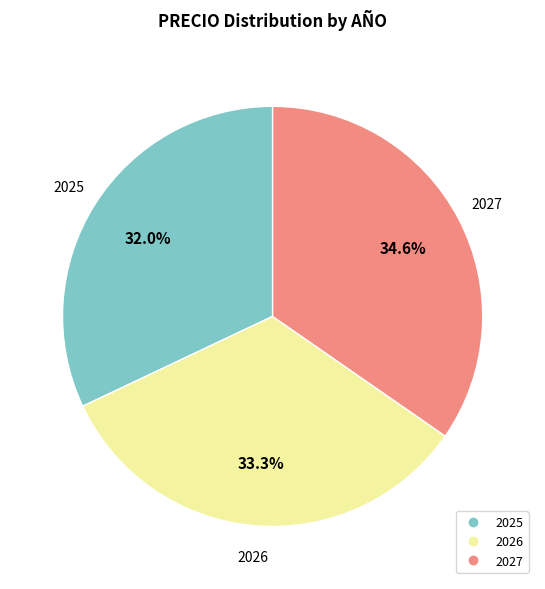

Is 2026 the majority of the pie?

No